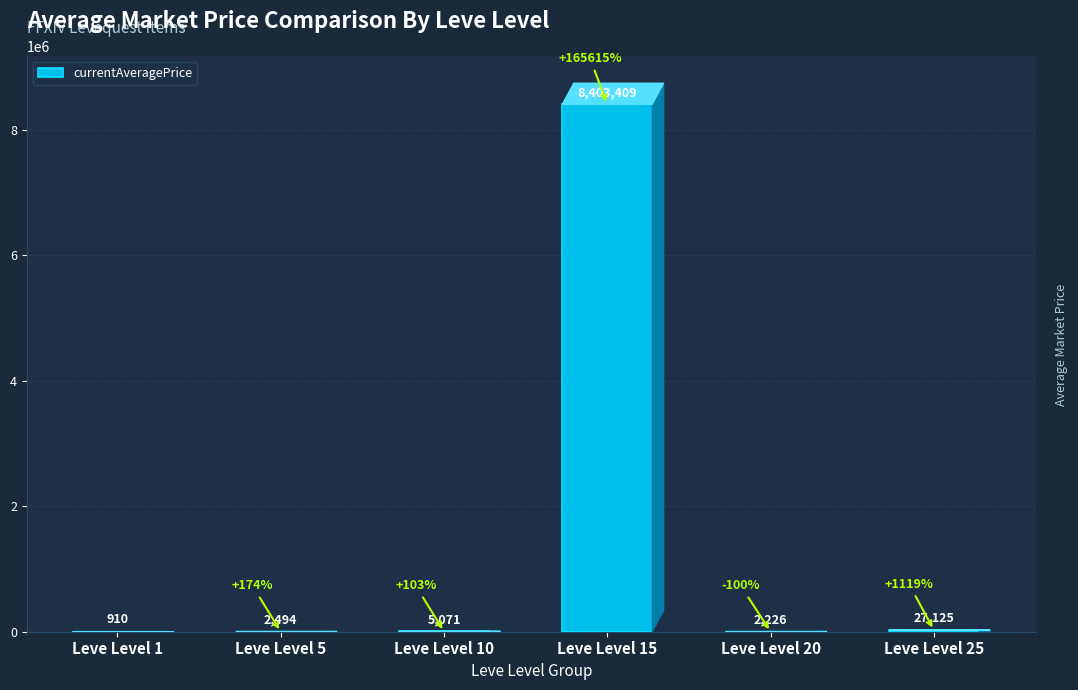

Which category has the highest value across all series?

Leve Level 15